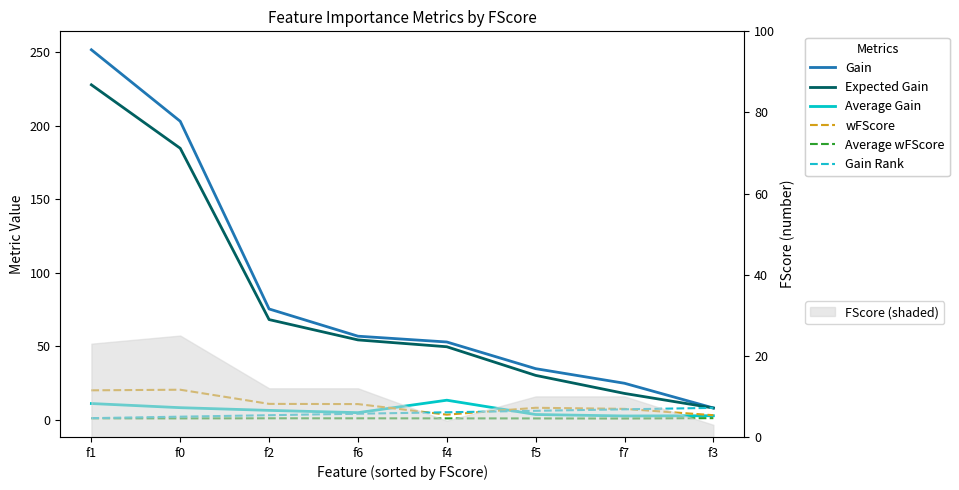

Is the value of Average wFScore at f0 greater than the value of wFScore at f3?

No